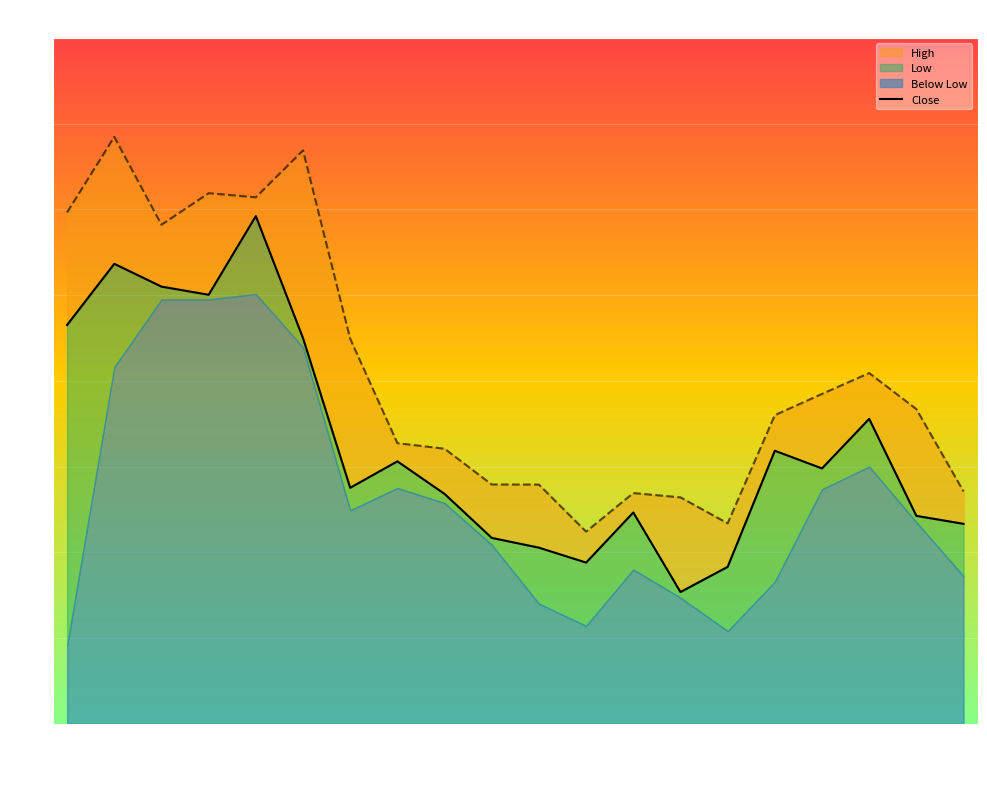

What position from the right is 13?

7